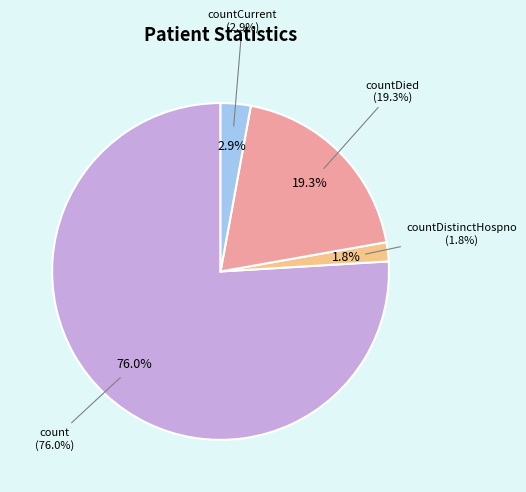

The count slice represents 87% of the pie. True or false?

False